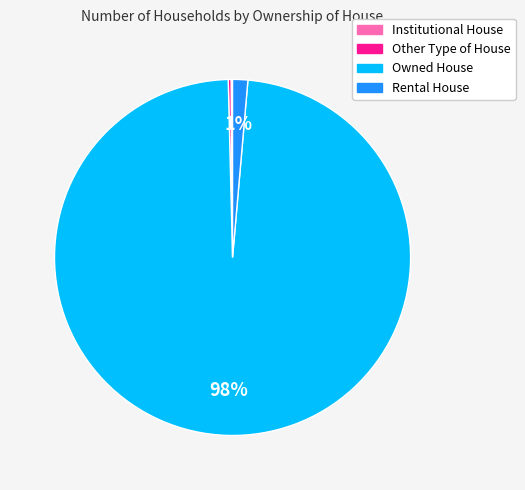

To the nearest percent, what is the combined percentage of Owned House and Rental House?

100%